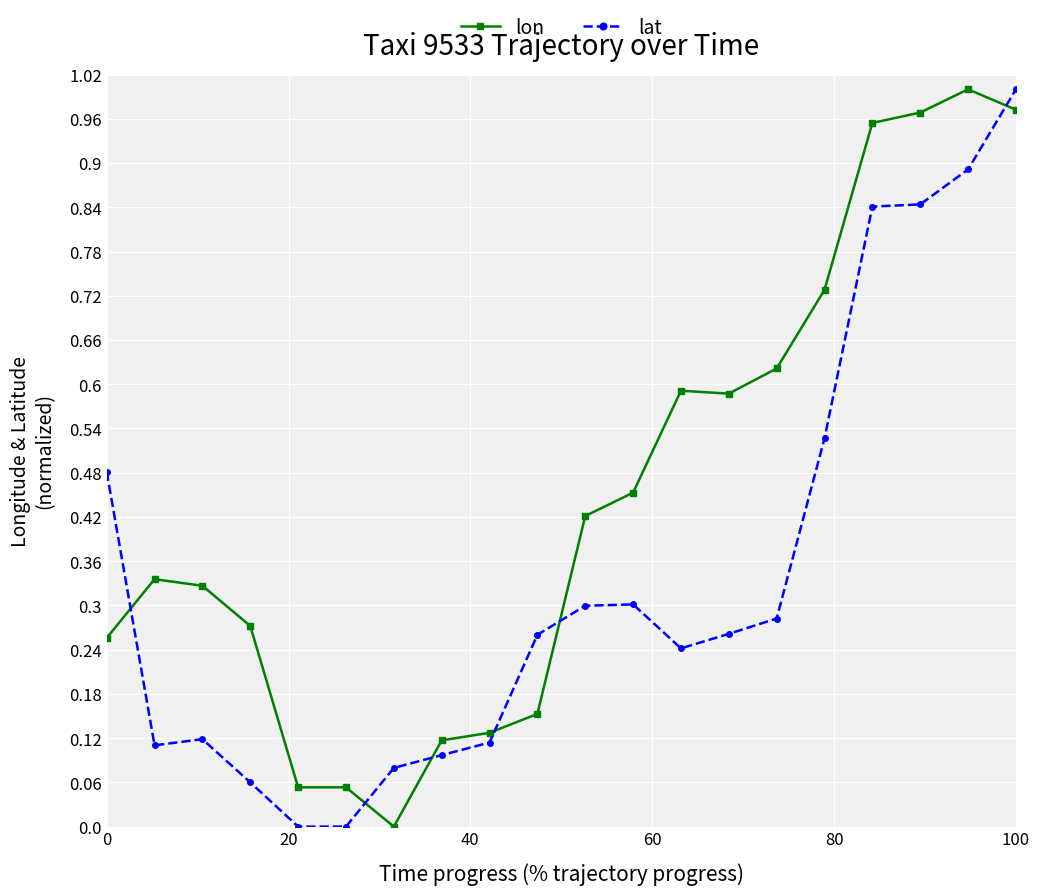

What is the difference between the second highest and second lowest values in the lon series?

0.9